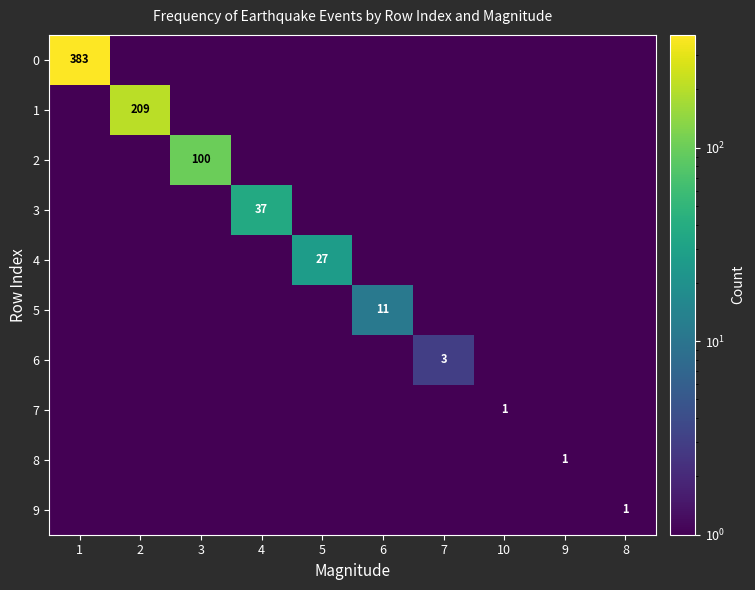

Is it true that 0 equals 157.1 at 1?

False